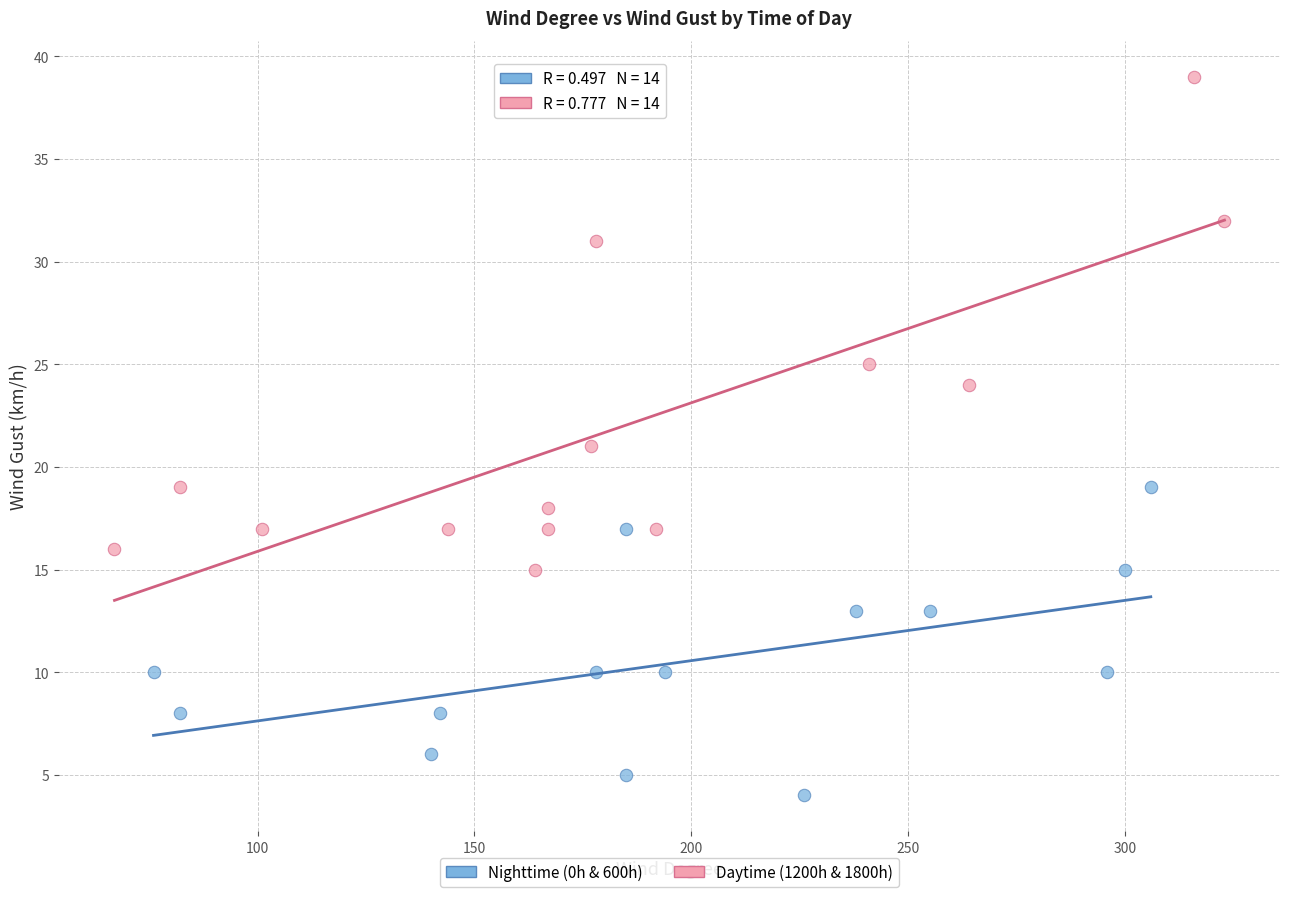

Which series contains the lowest Y value?

Nighttime (0h & 600h)